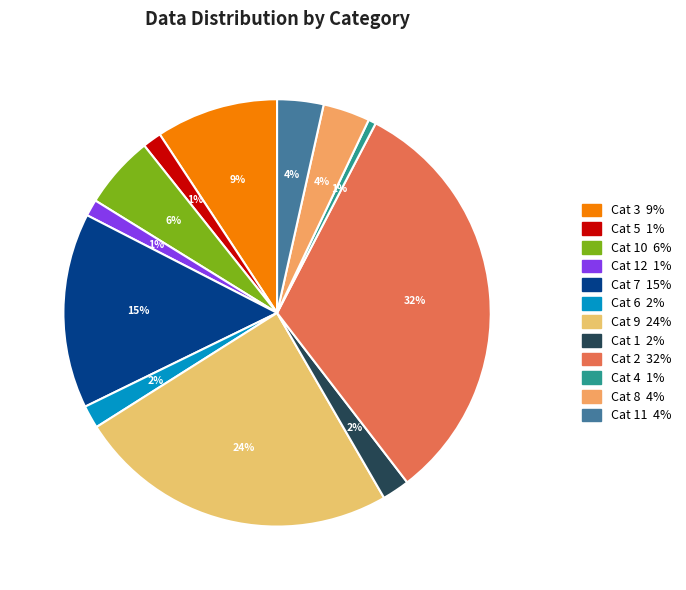

How many slices are in this pie chart?

12